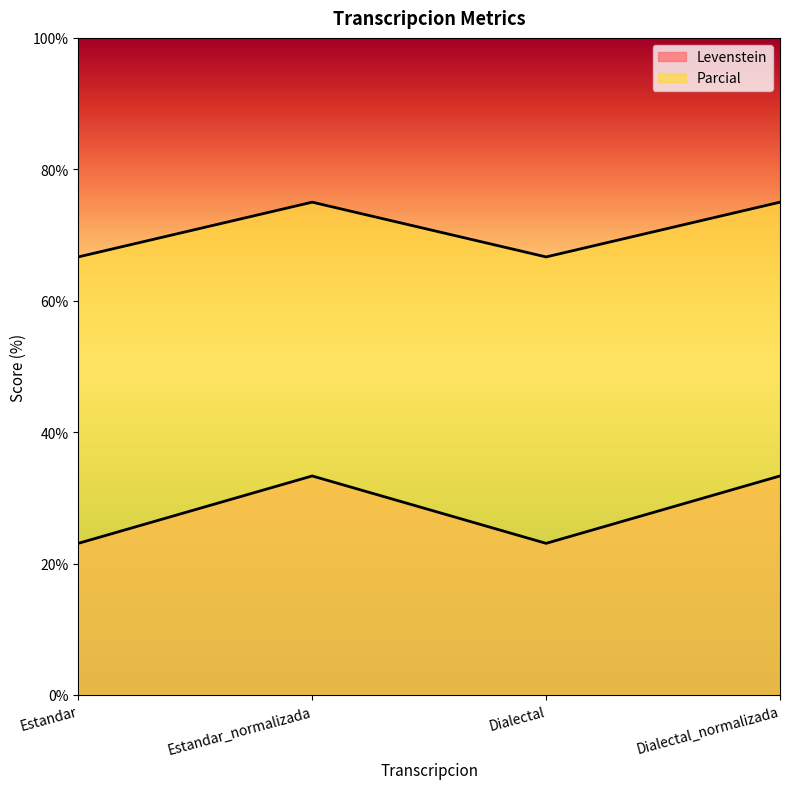

At which label is Levenstein closest to 28?

Estandar